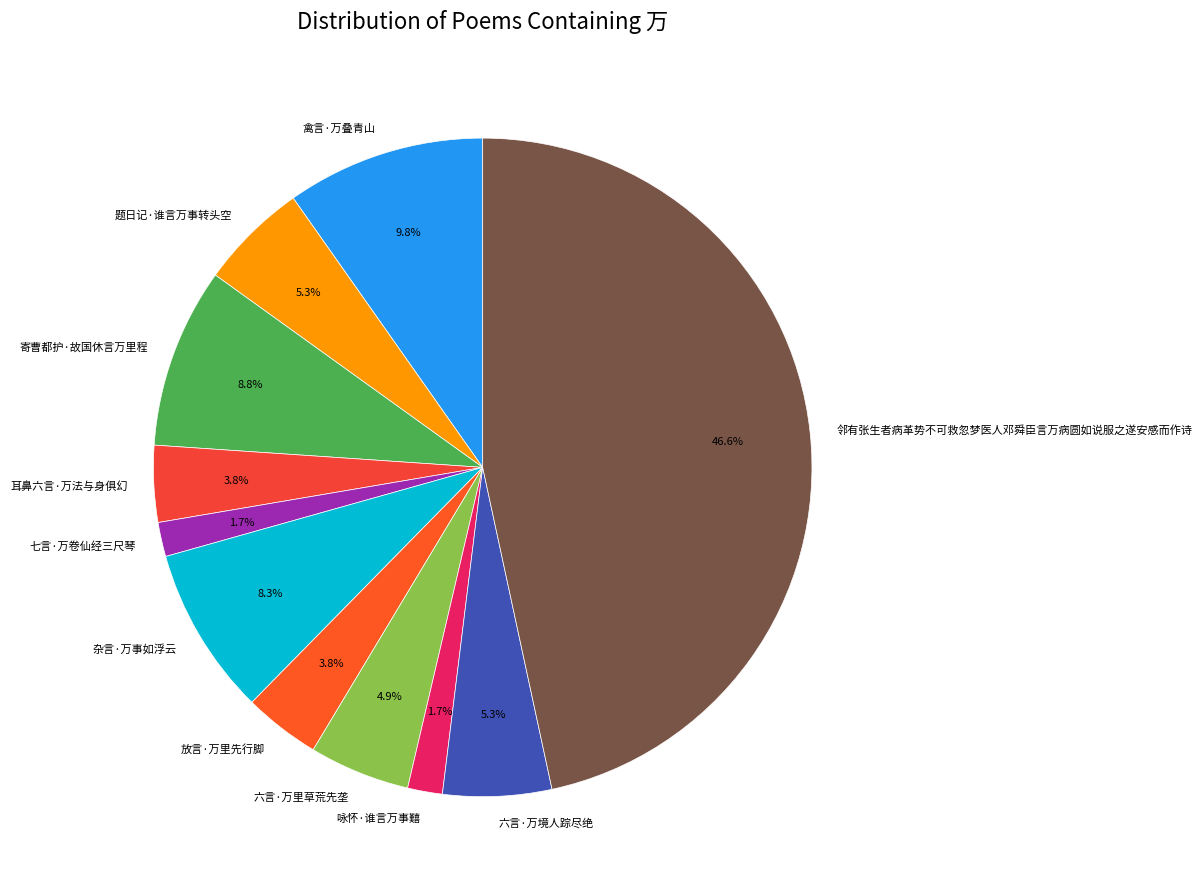

To the nearest percent, what percentage of the pie is 耳鼻六言·万法与身俱幻?

4%